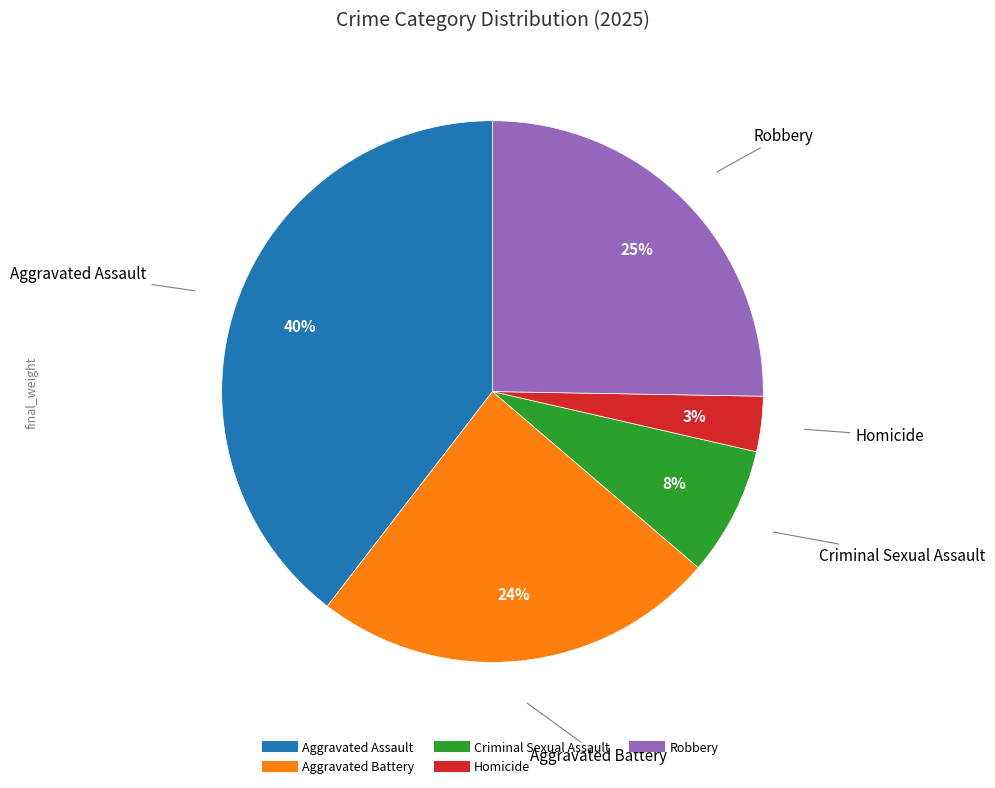

To the nearest percent, what portion does Criminal Sexual Assault represent?

8%